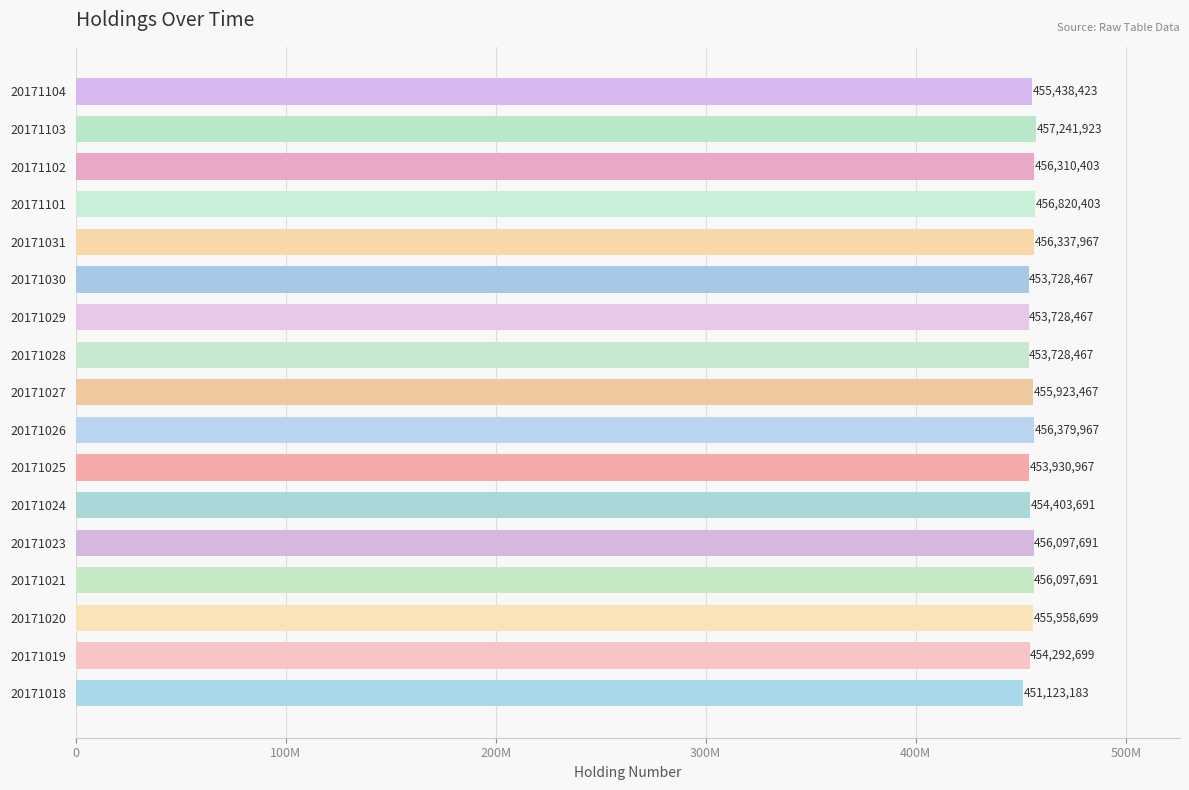

Are the bars horizontal?

Yes